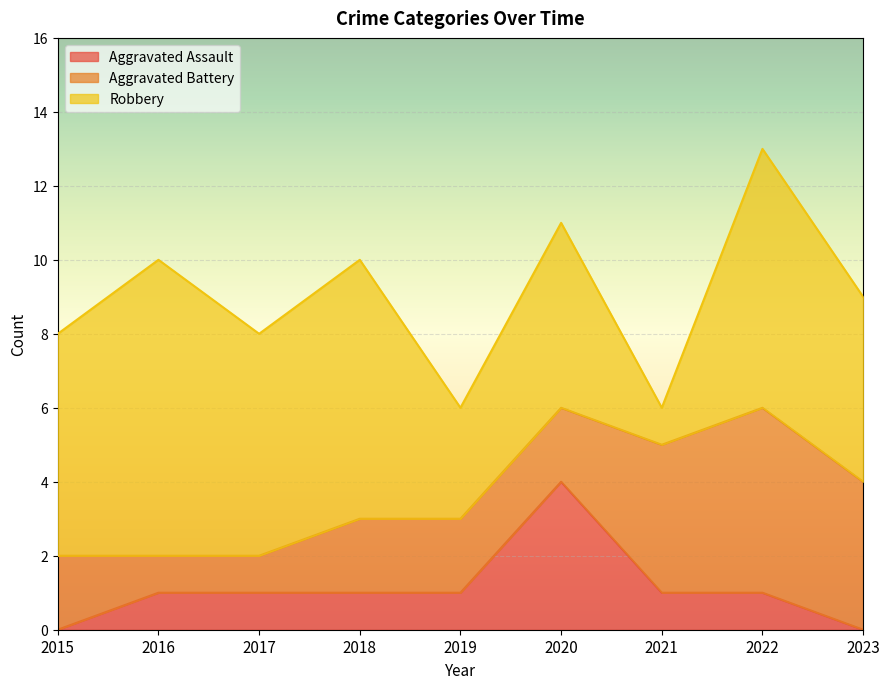

Reading left to right, list all the values displayed in this chart.

Aggravated Assault: 2015=0	2016=1	2017=1	2018=1	2019=1	2020=4	2021=1	2022=1	2023=0
Aggravated Battery: 2015=2	2016=1	2017=1	2018=2	2019=2	2020=2	2021=4	2022=5	2023=4
Robbery: 2015=6	2016=8	2017=6	2018=7	2019=3	2020=5	2021=1	2022=7	2023=5